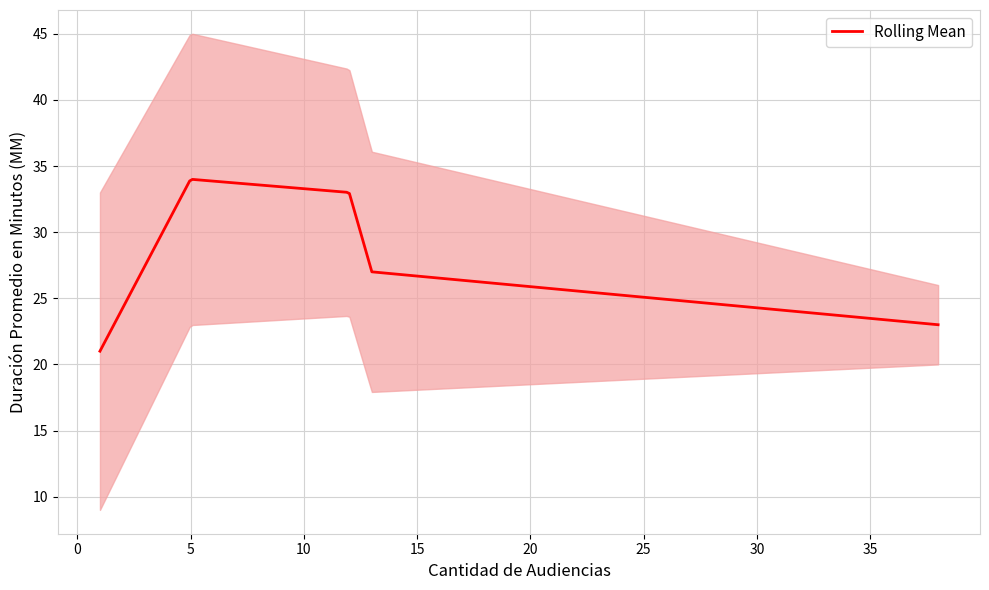

What is the maximum value for Rolling Mean?

34.0